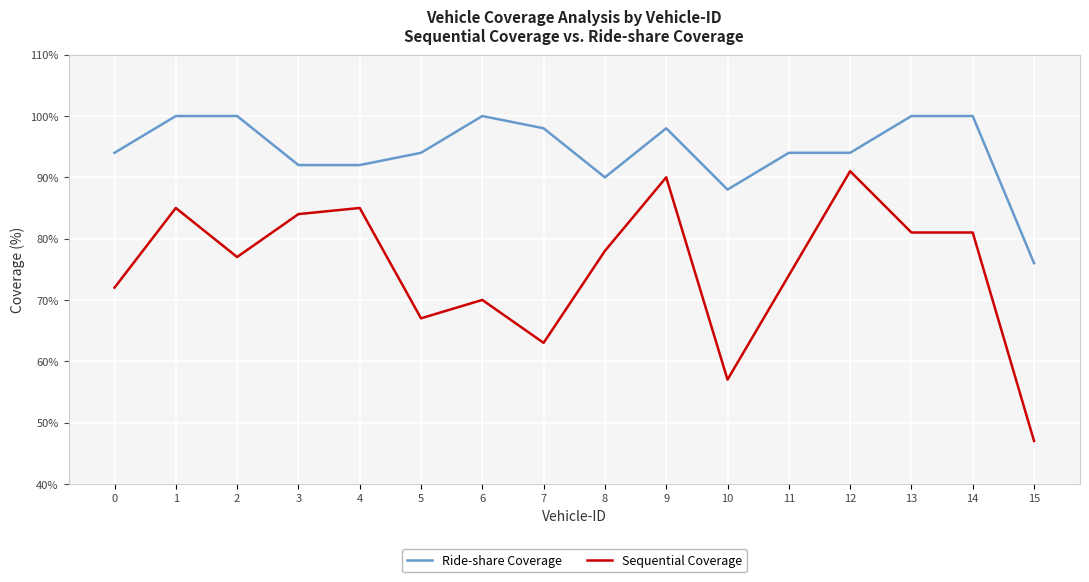

The Sequential Coverage series shows 127 at 9. True or false?

False